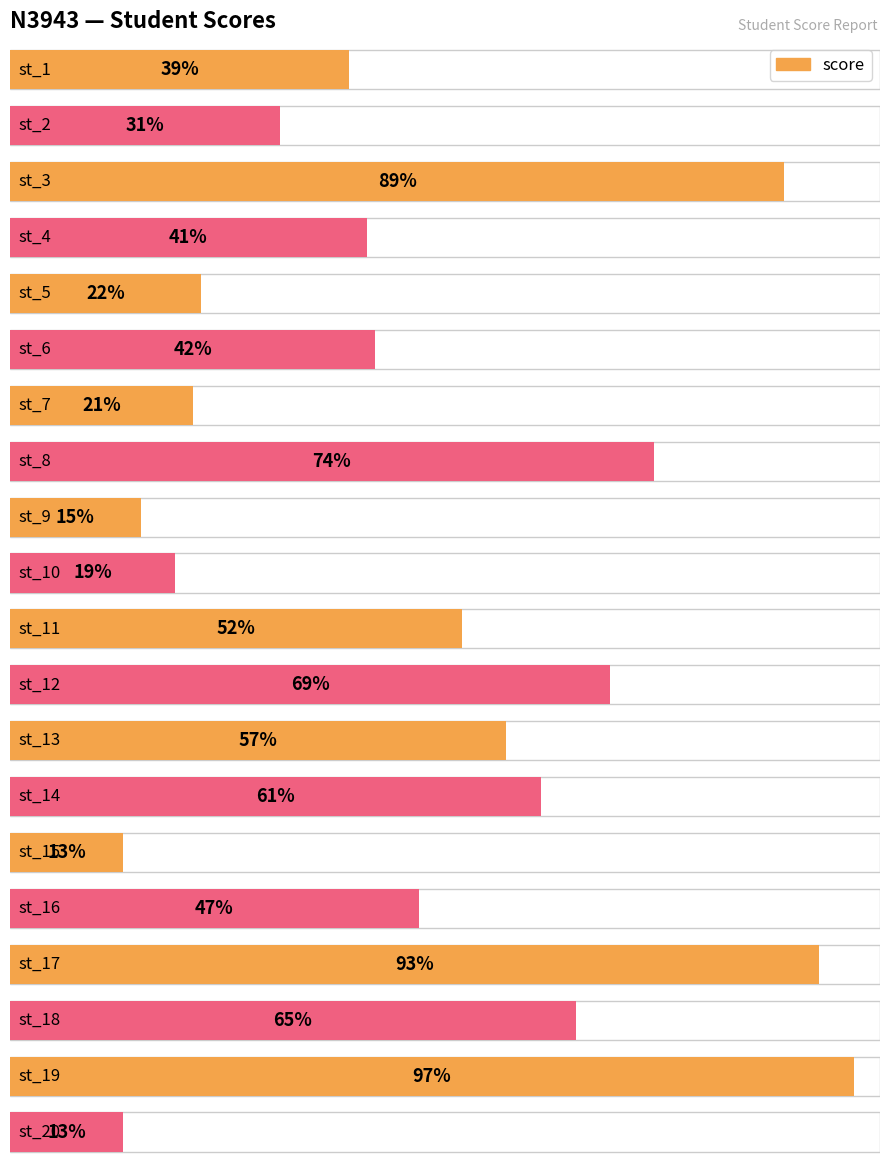

How many data points are less than 47?

10